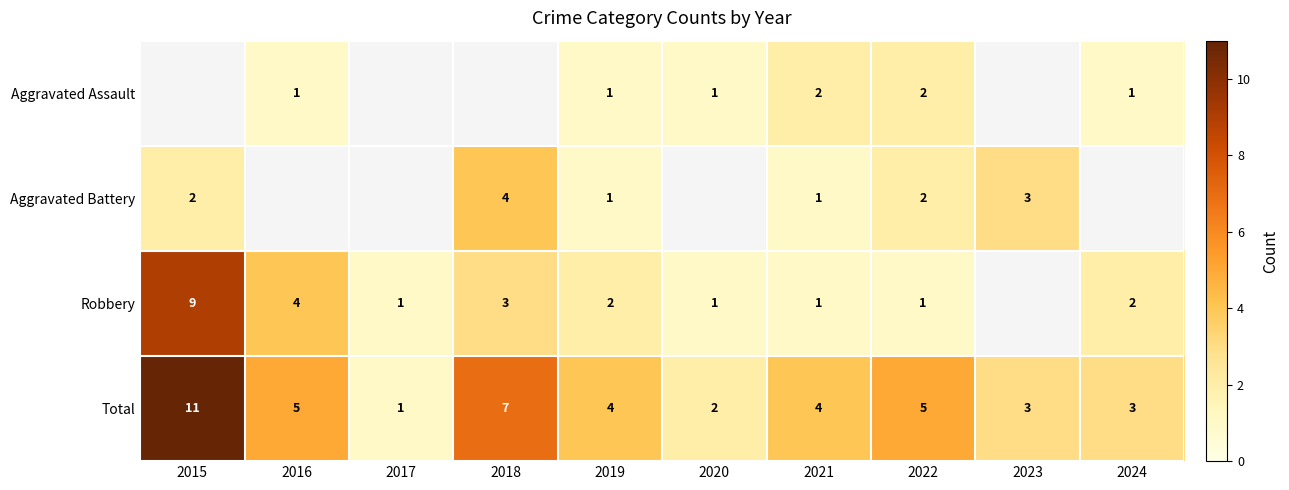

Is it true that Aggravated Assault equals 1 at 2020?

True